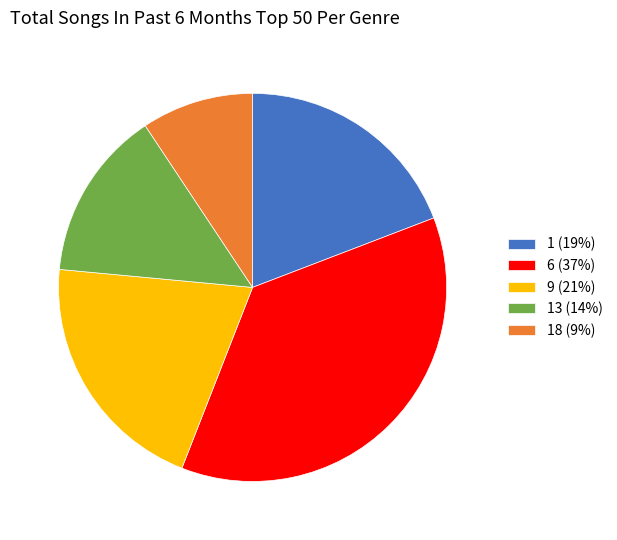

Which category has the smallest portion of the pie?

18 (9%)